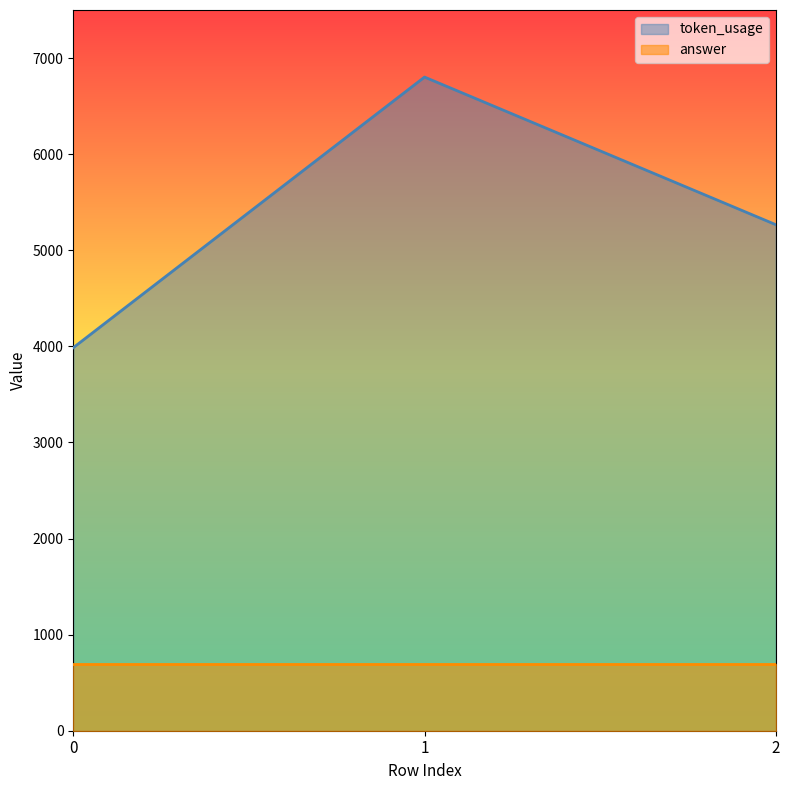

Read the value at 0.

3986